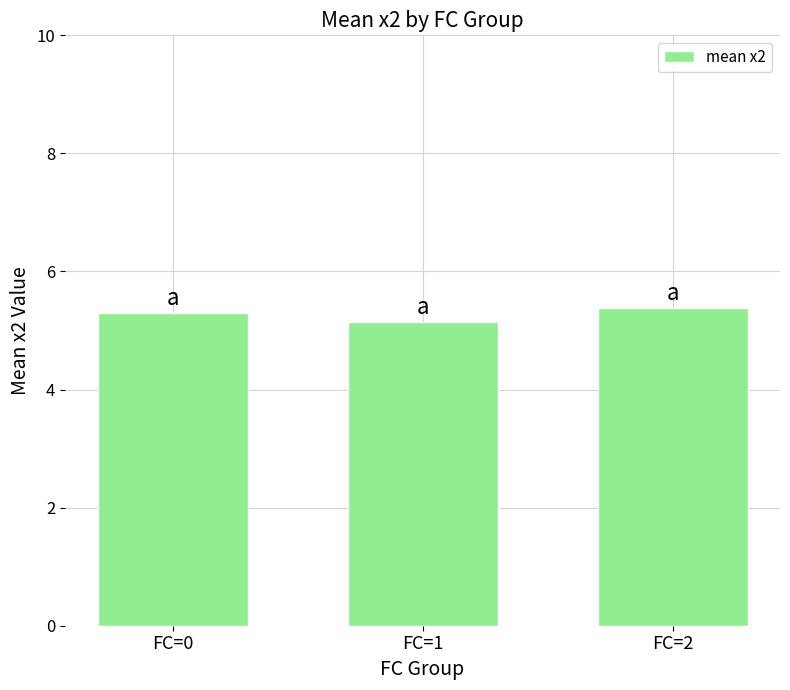

Approximately how many times larger is the value at FC=0 compared to FC=1?

1.0